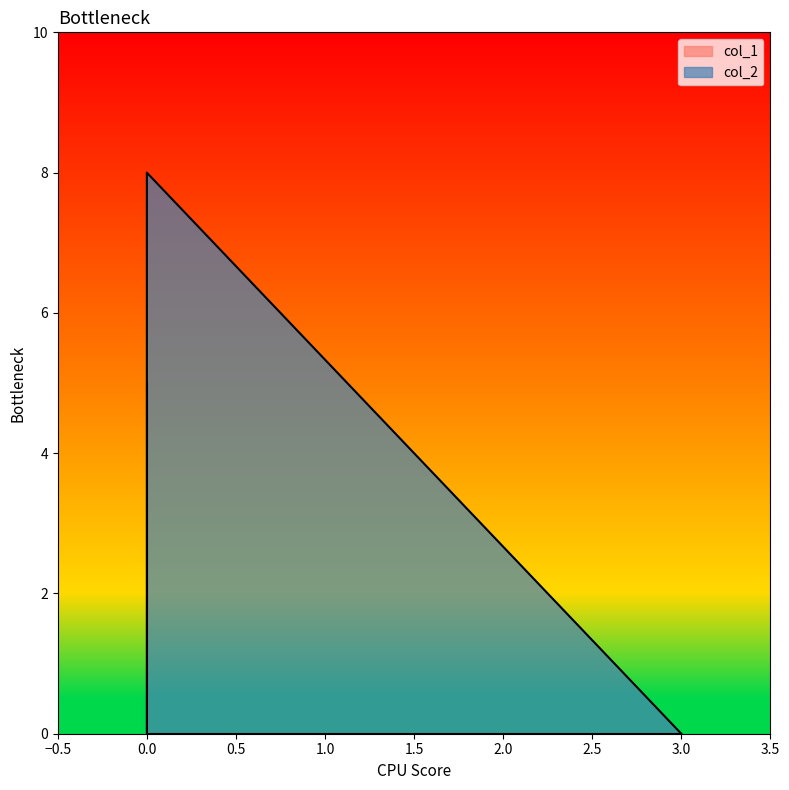

Reading left to right, list all the values displayed in this chart.

col_1: 0.0=5	0.0=0	3.0=0
col_2: 0.0=0	0.0=8	3.0=0